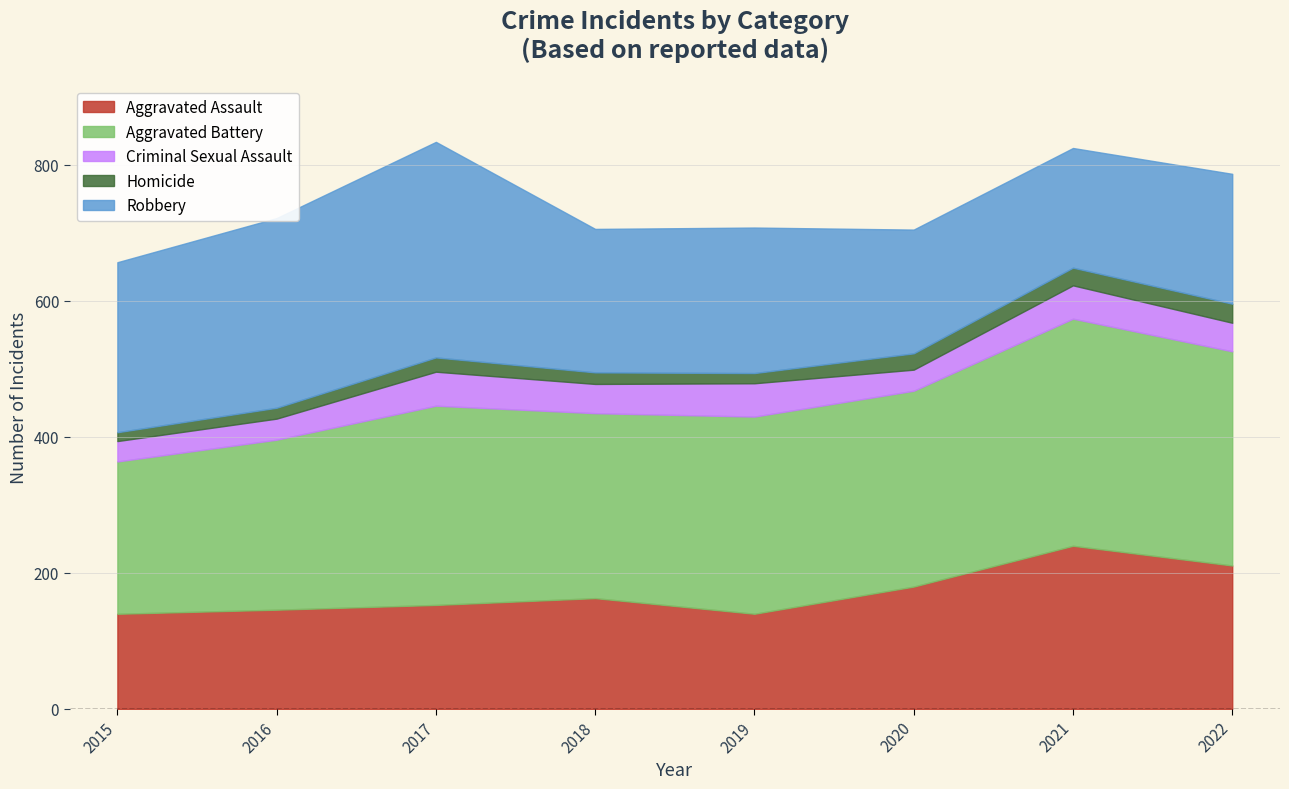

True or false: Aggravated Assault and Aggravated Battery intersect in this chart.

False